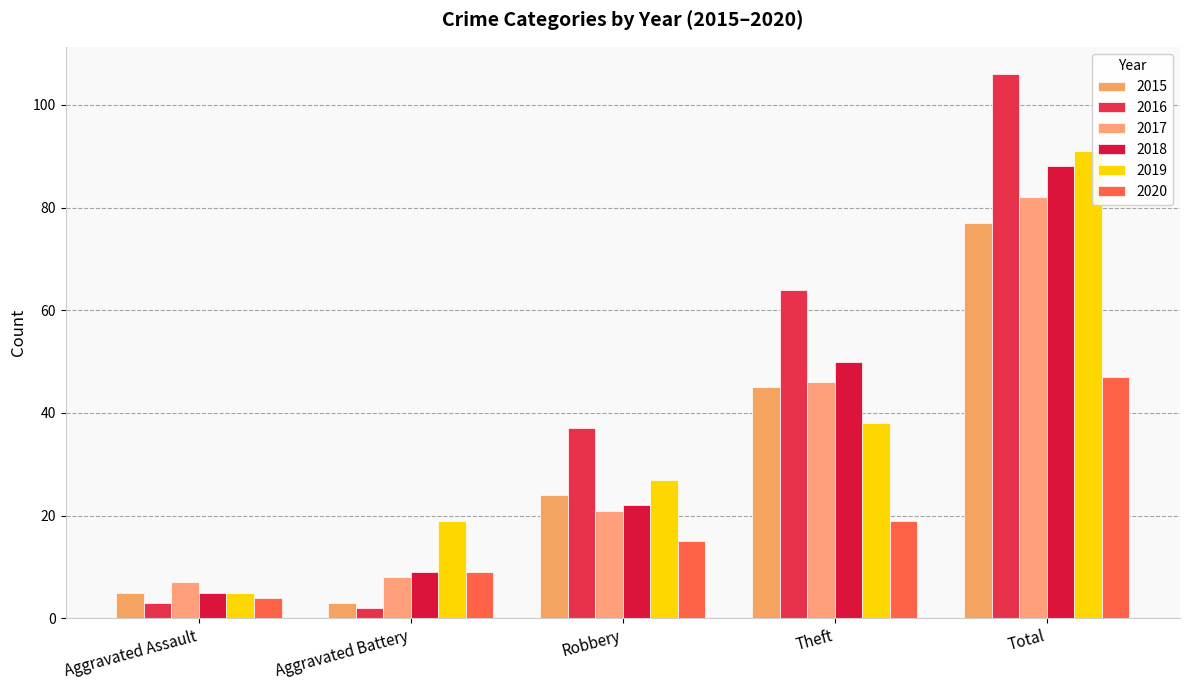

Rank the series by their maximum value, from lowest to highest.

2020, 2015, 2017, 2018, 2019, 2016